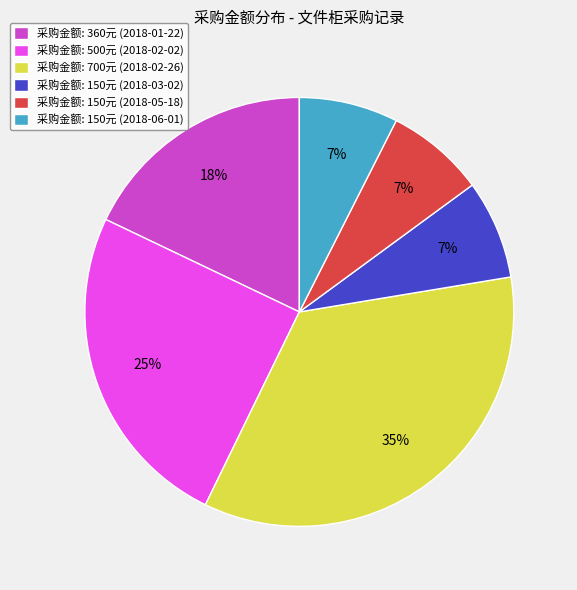

Between 采购金额: 500元 (2018-02-02) and 采购金额: 150元 (2018-06-01), which is larger?

采购金额: 500元 (2018-02-02)